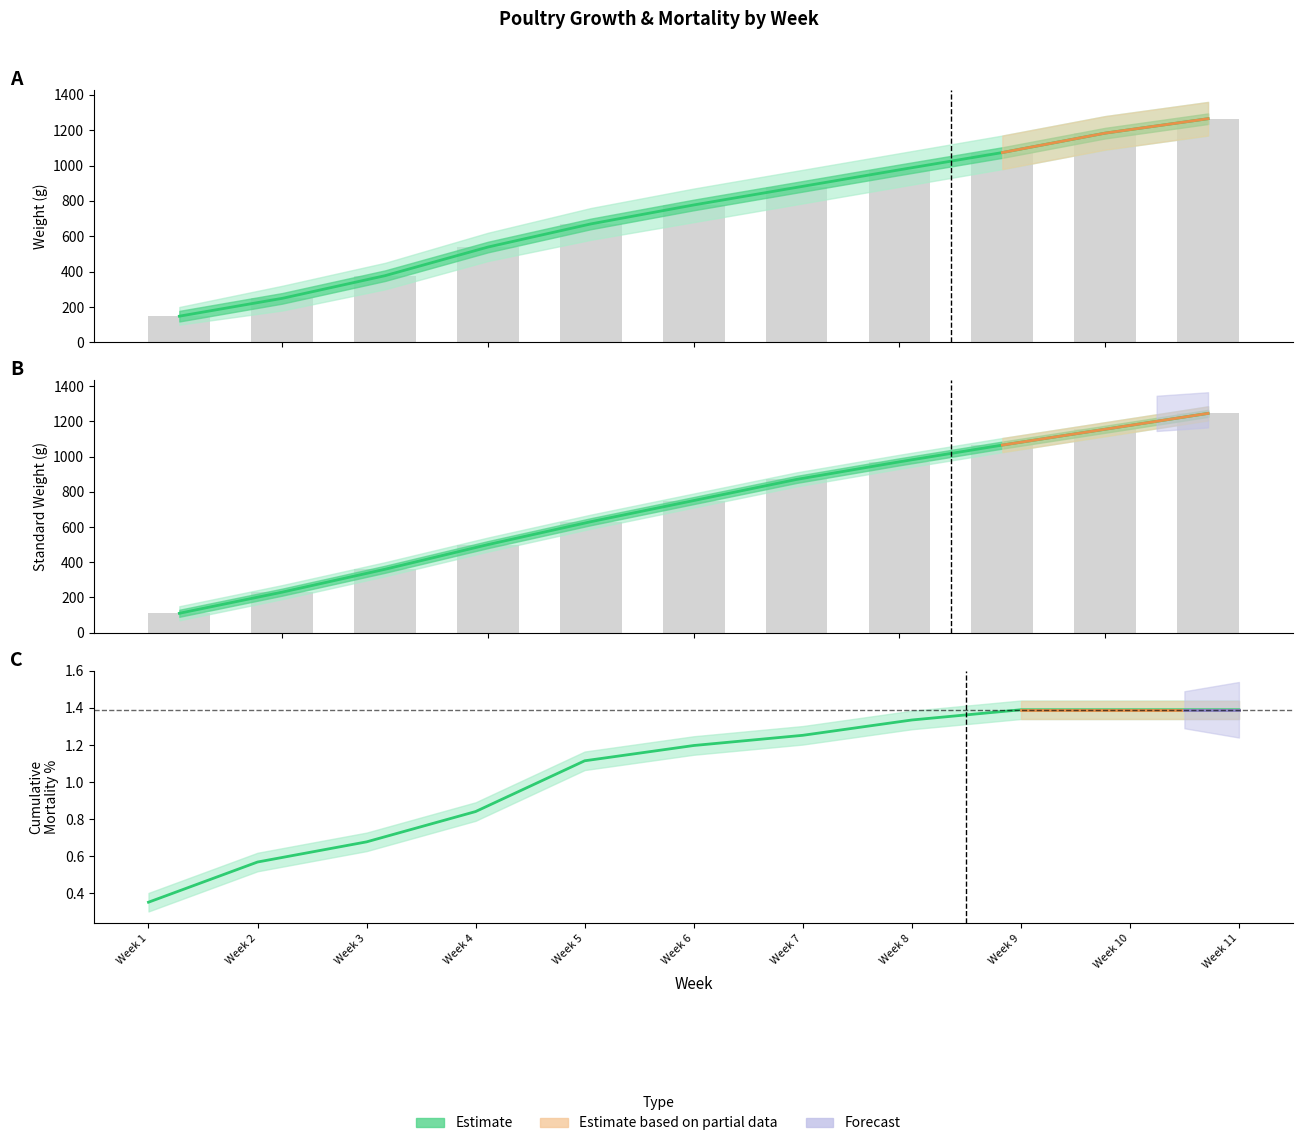

The PESO TABLA series shows 1155.0 at Week 10. True or false?

True